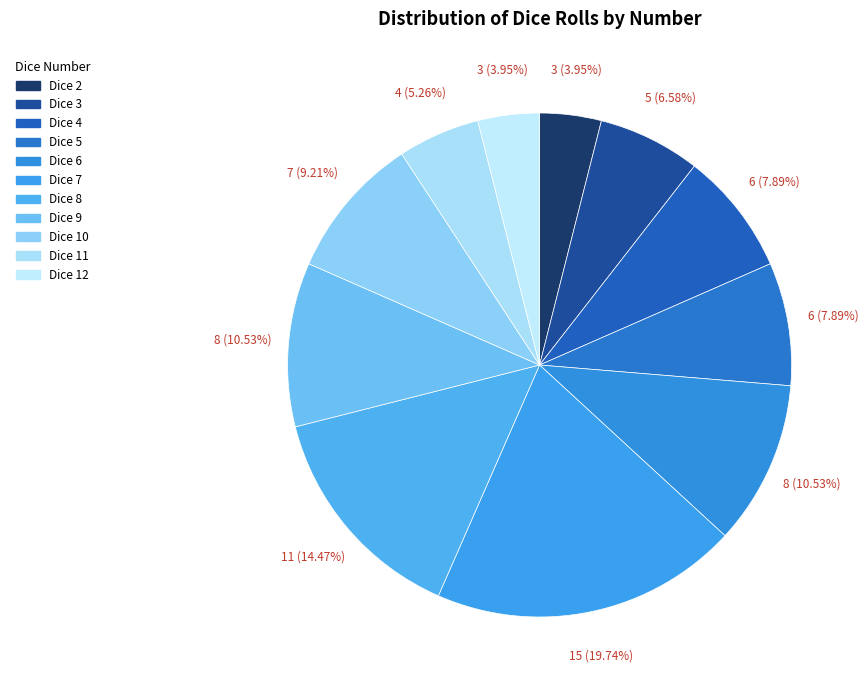

Is there any slice that represents more than half of the pie?

No